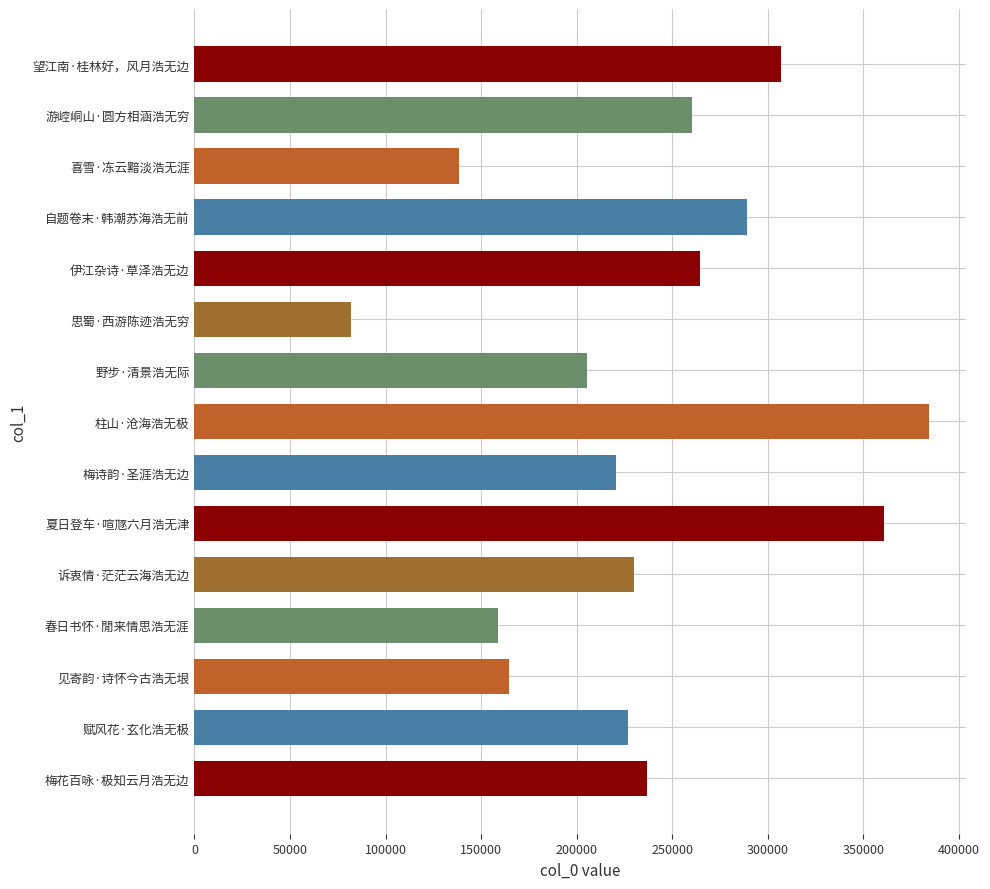

What is the sum of all values?

3529728